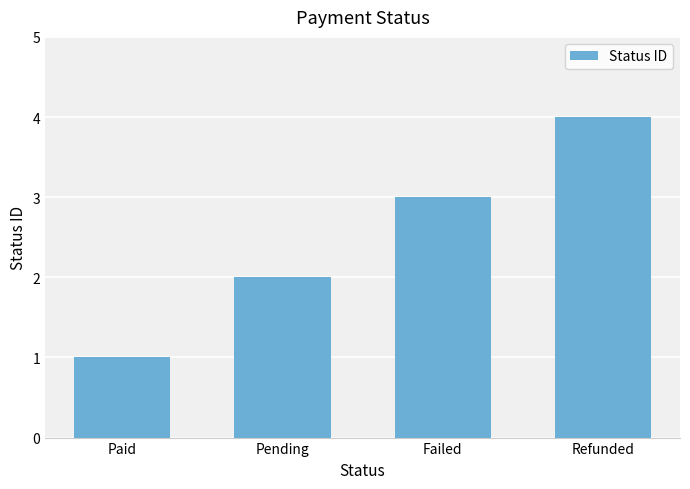

What is the greatest value displayed?

4